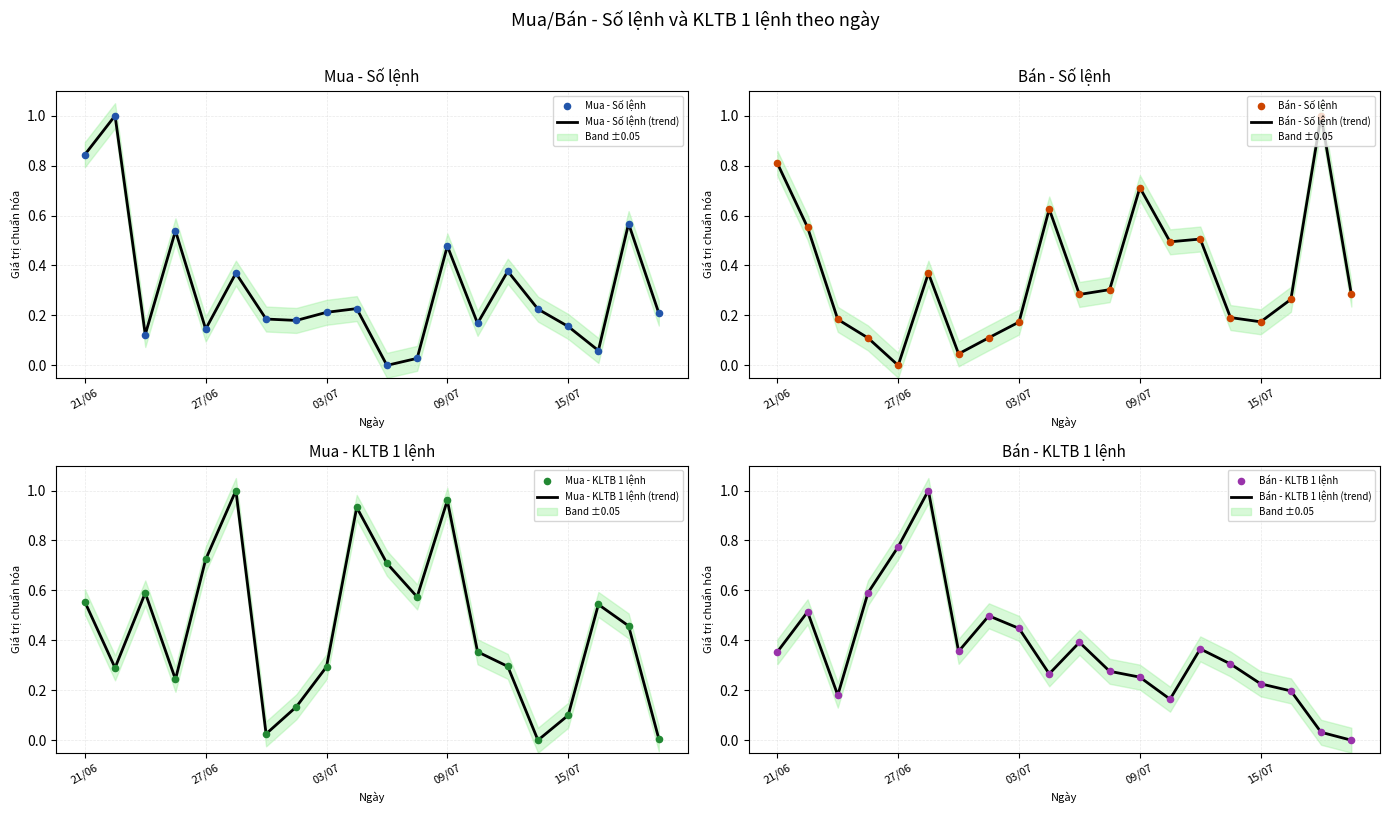

At how many categories does at least one series exceed 0?

20